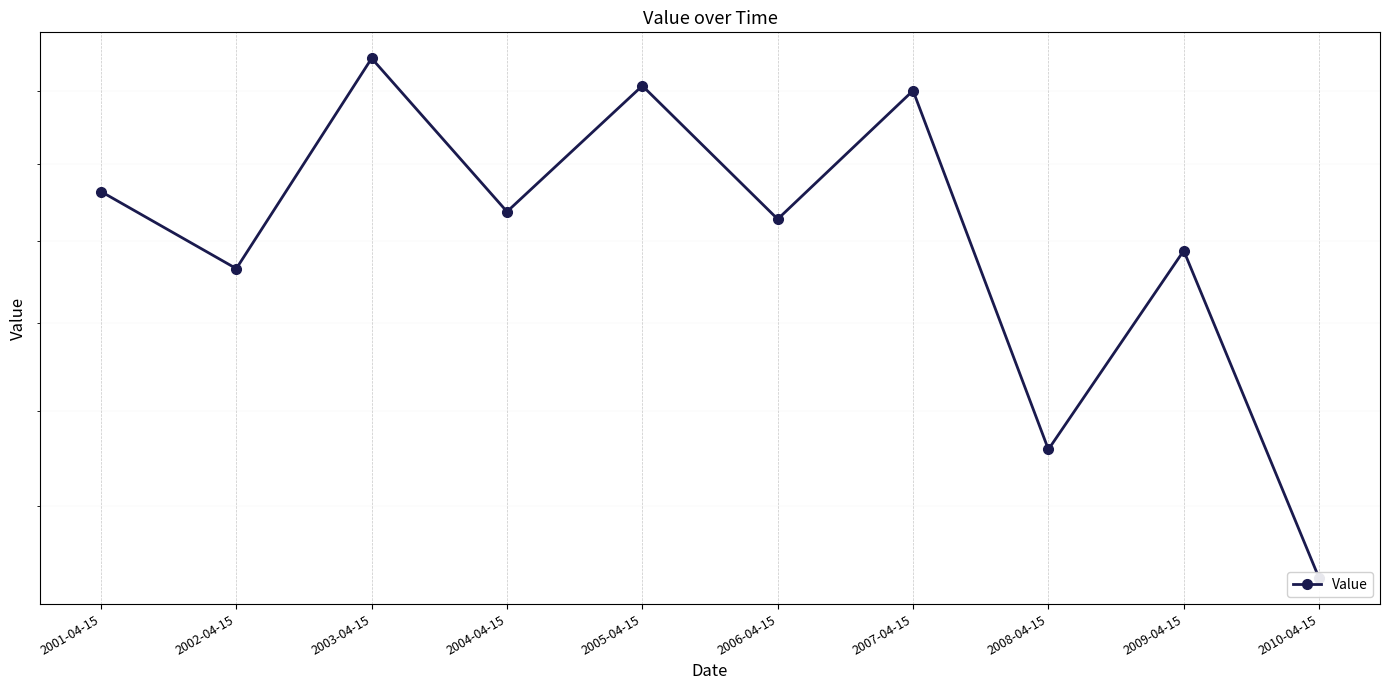

What is the change in value from 2002-04-15 to 2008-04-15?

-2.1